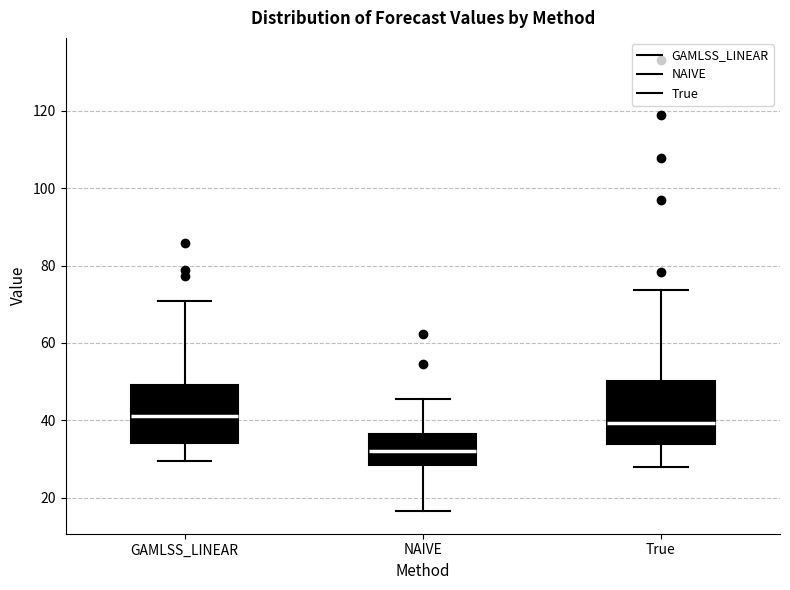

Which box's median line is the lowest?

NAIVE